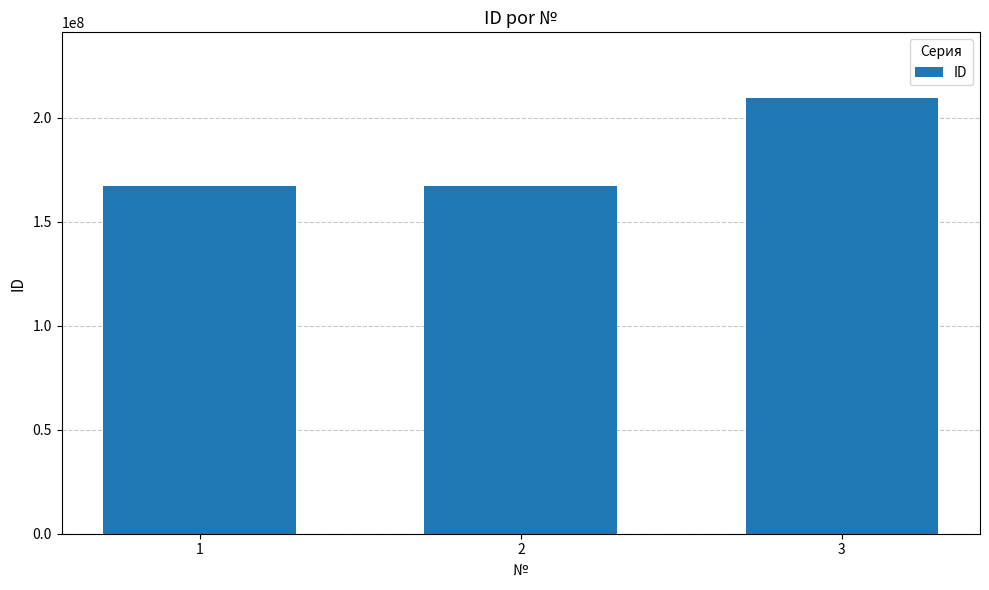

How many values are between 167277622 and 209684758?

3